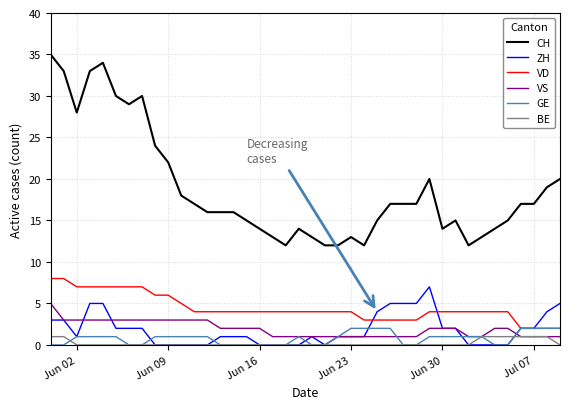

What is the sum of all VD values?

178